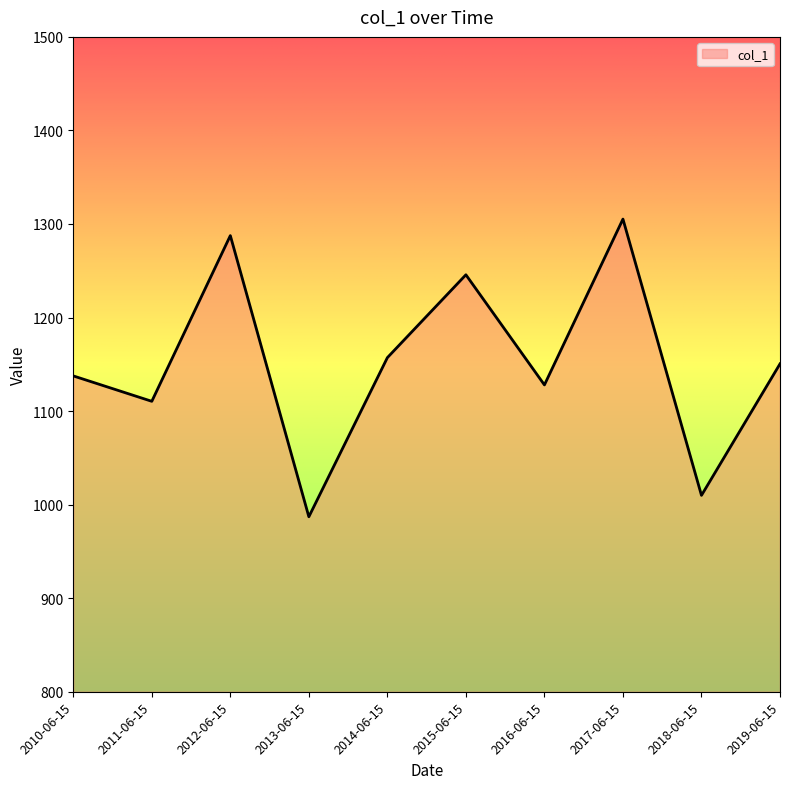

What is the difference between the second highest and minimum values?

300.6